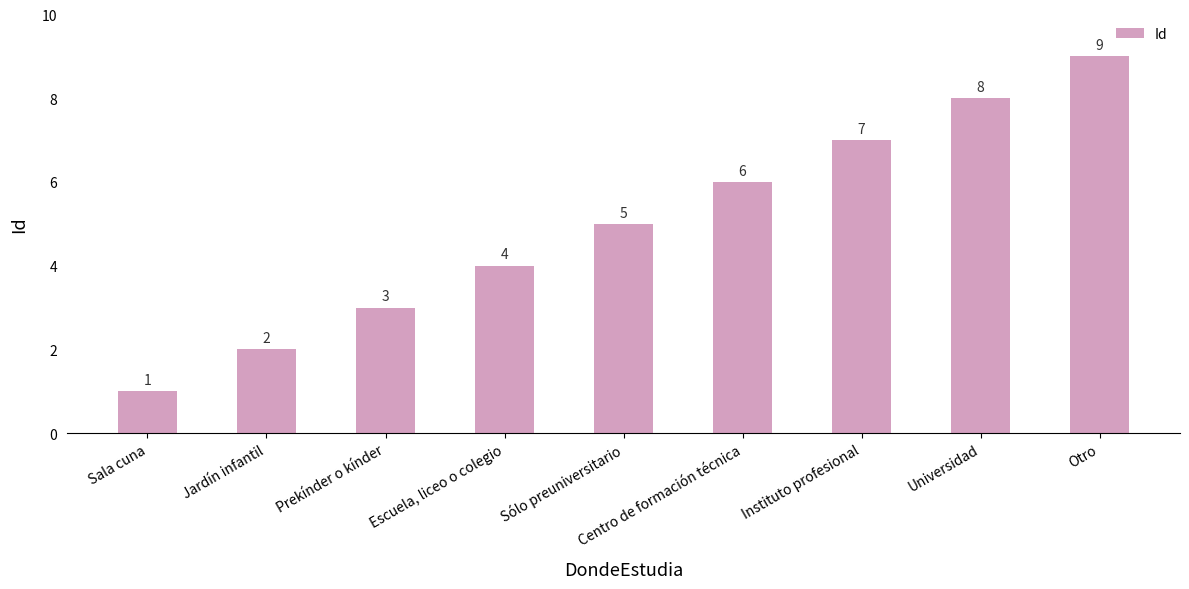

What is the approximate value at Prekínder o kínder?

3